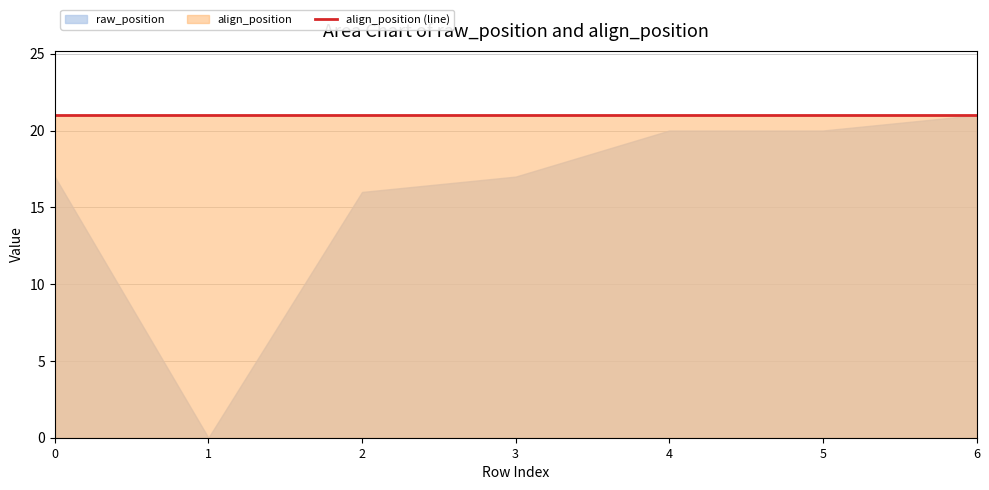

True or false: align_position and raw_position cross at least once.

False